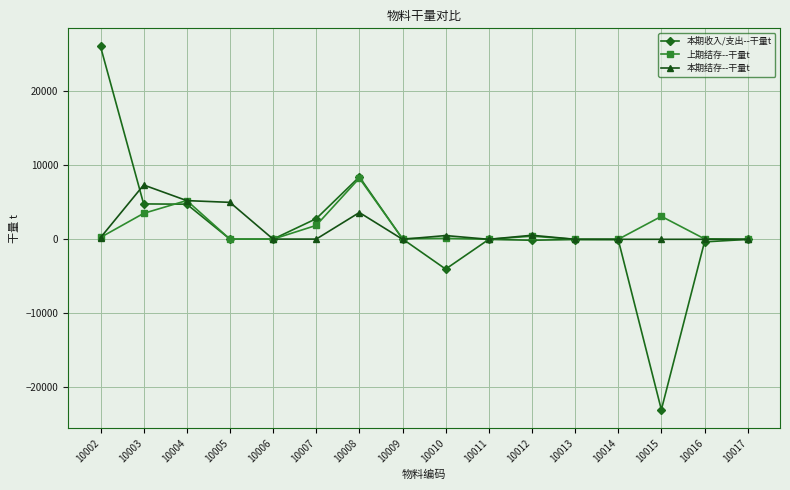

Does the chart have visible grid lines?

Yes